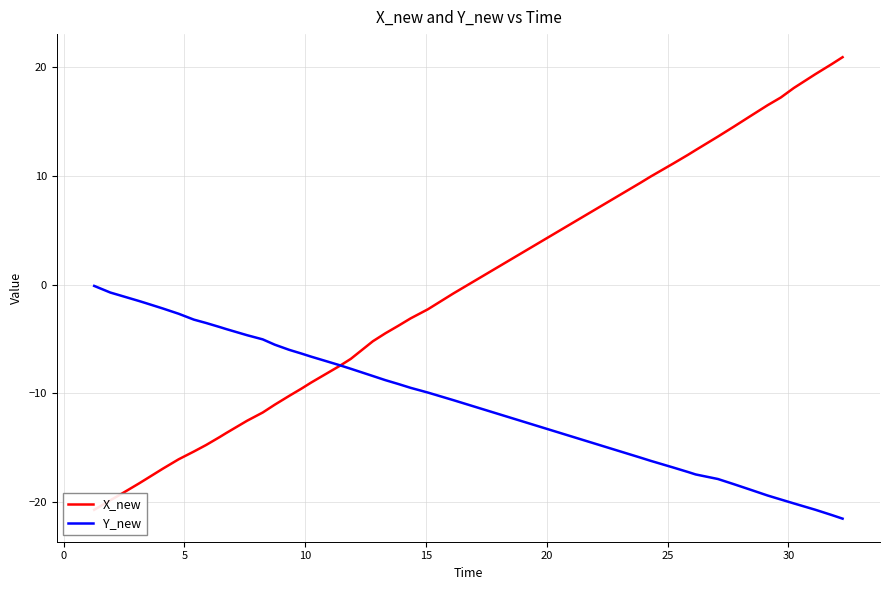

The value of X_new at 29 is 16.0. True or false?

False